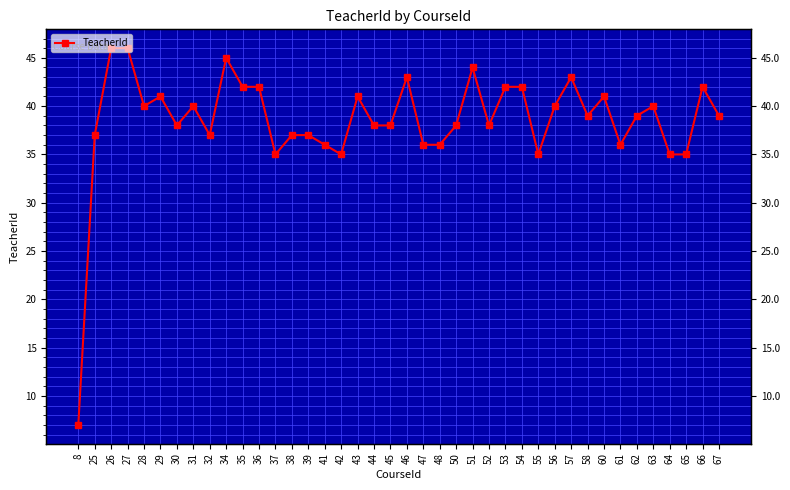

List the labels in order of value, smallest first.

8, 37, 42, 55, 64, 65, 41, 47, 48, 61, 25, 32, 38, 39, 30, 44, 45, 50, 52, 58, 62, 67, 28, 31, 56, 63, 29, 43, 60, 35, 36, 53, 54, 66, 46, 57, 51, 34, 26, 27